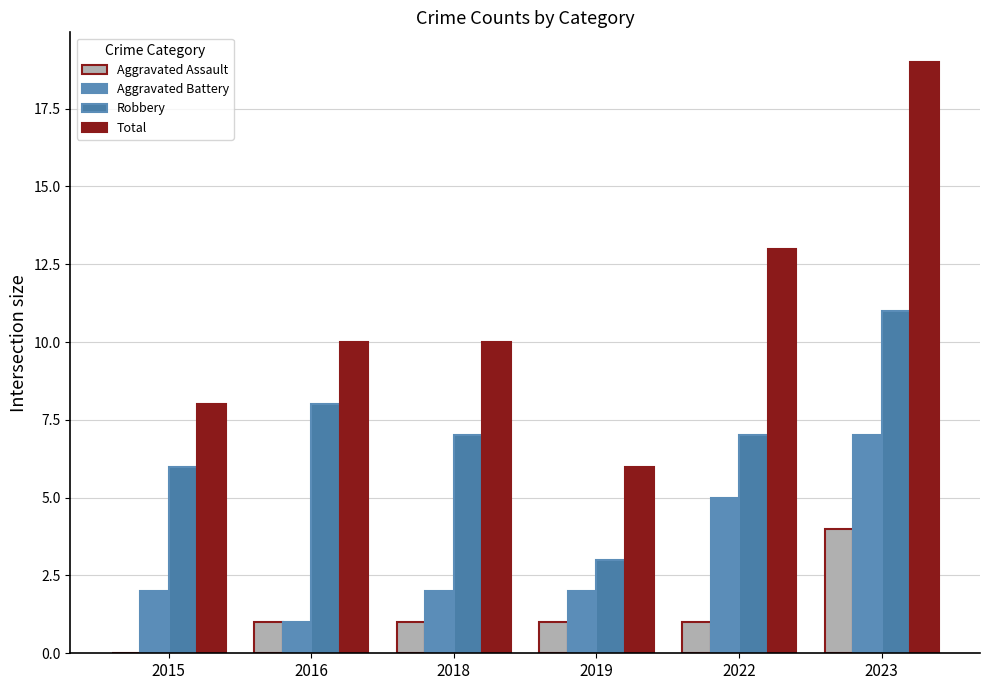

What are all the series names shown in the legend?

Aggravated Assault, Aggravated Battery, Robbery, Total